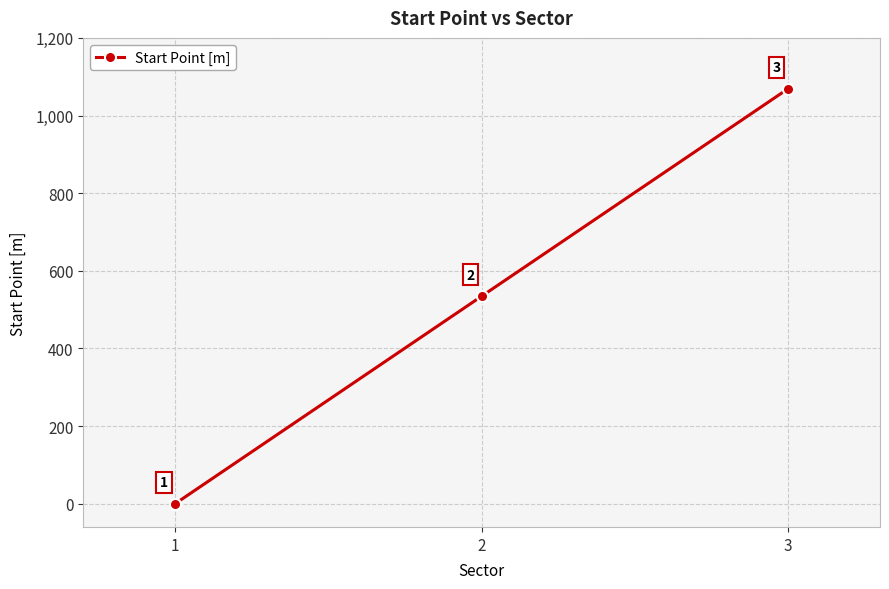

List the labels in order of value, largest first.

3, 2, 1